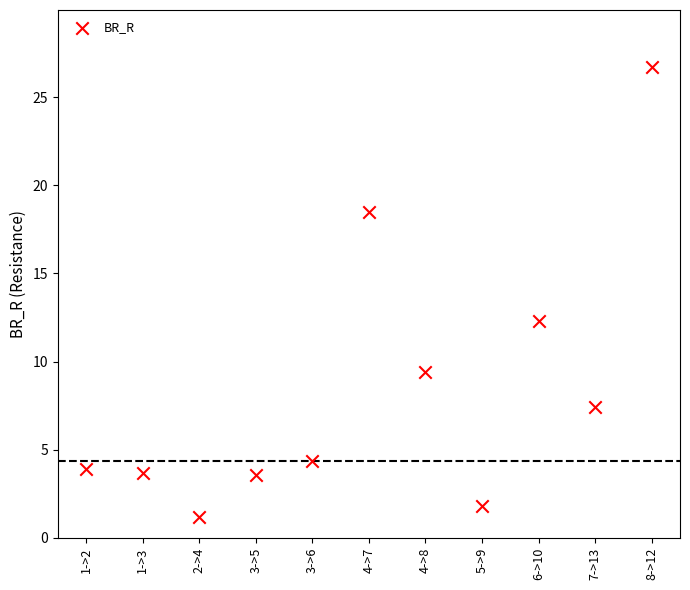

What is the average Y value?

8.4